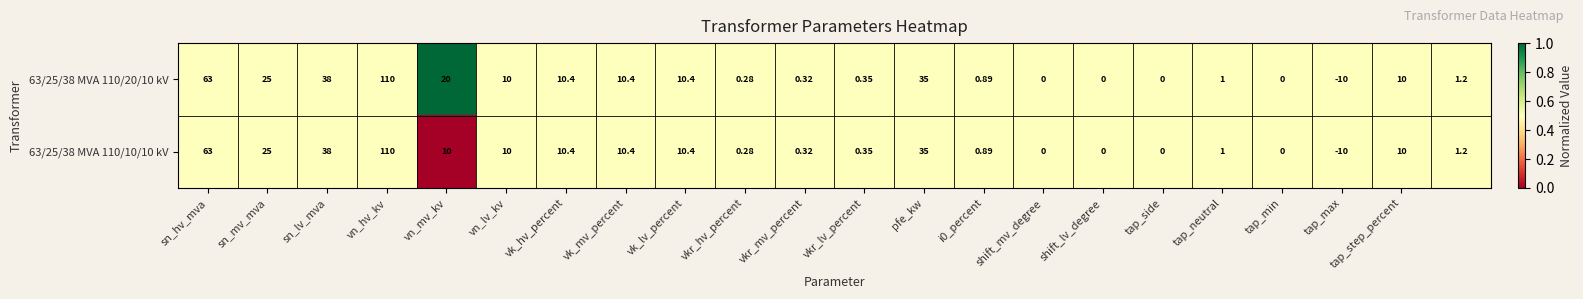

At which category does the chart reach its peak across all series?

vn_hv_kv